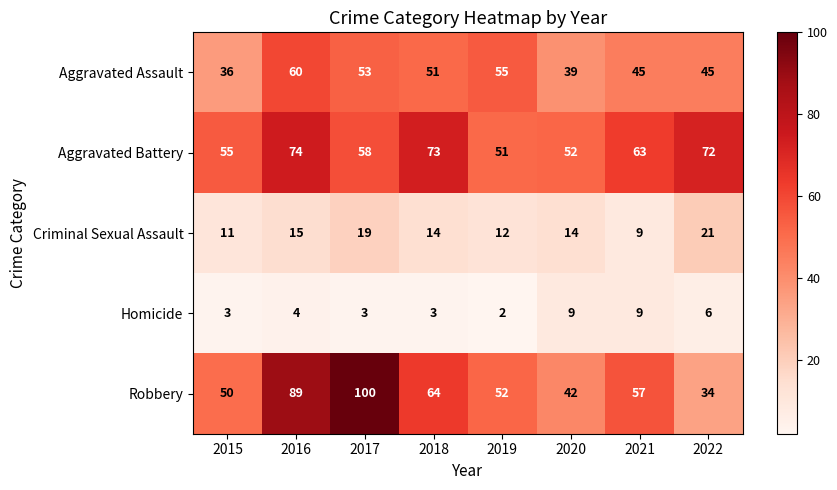

What is the average value of the Robbery series?

61